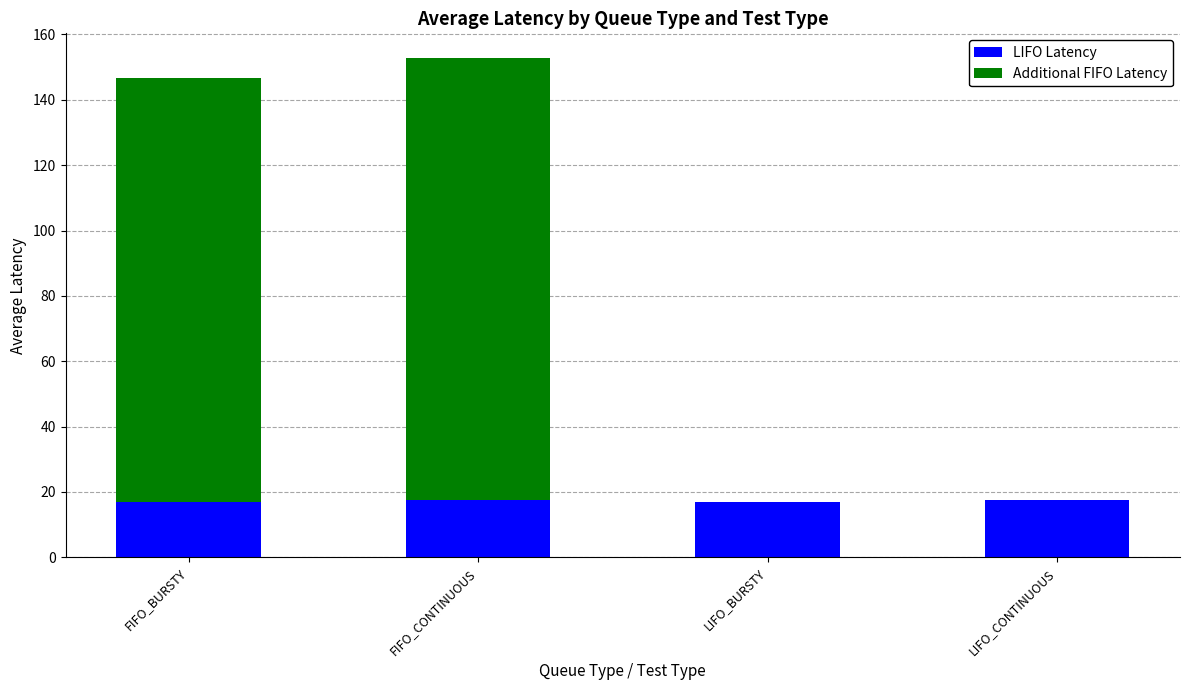

True or false: LIFO Latency has a value of 16.9 at LIFO_BURSTY.

True